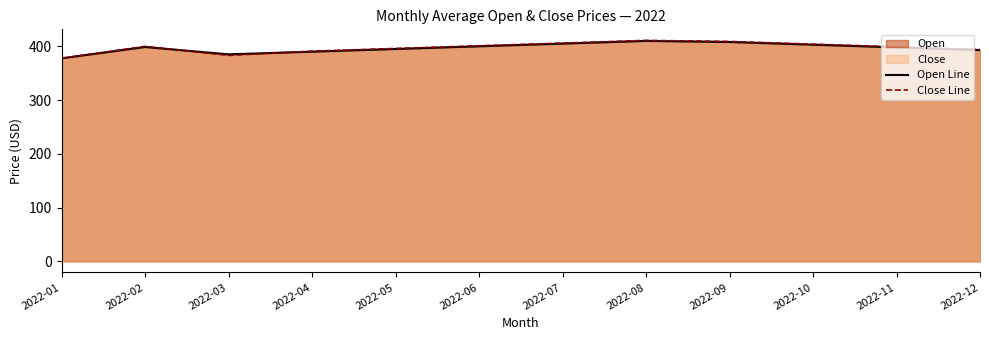

At which category does Open Line reach its first local peak?

2022-02